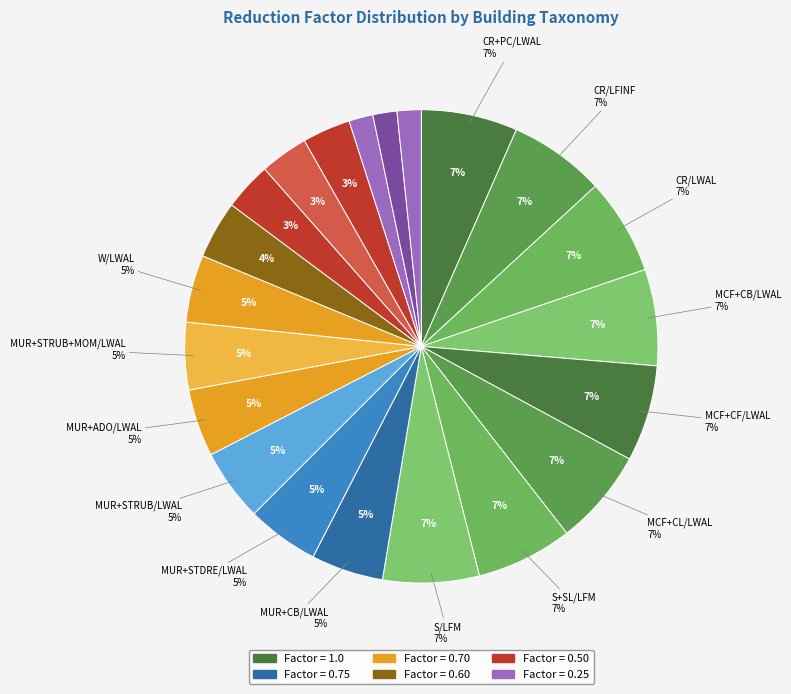

What percentage do MUR+STDRE/LWAL and CR/LFINF together represent?

11.5%